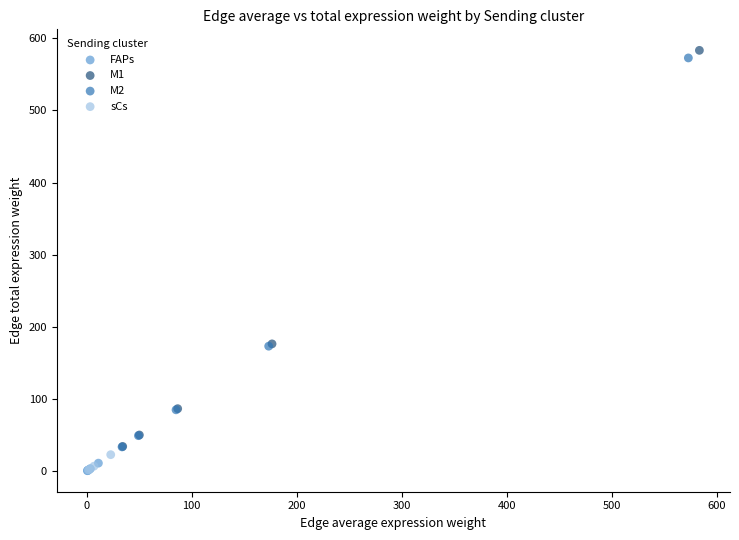

Which series has the largest Y range (max minus min)?

M1